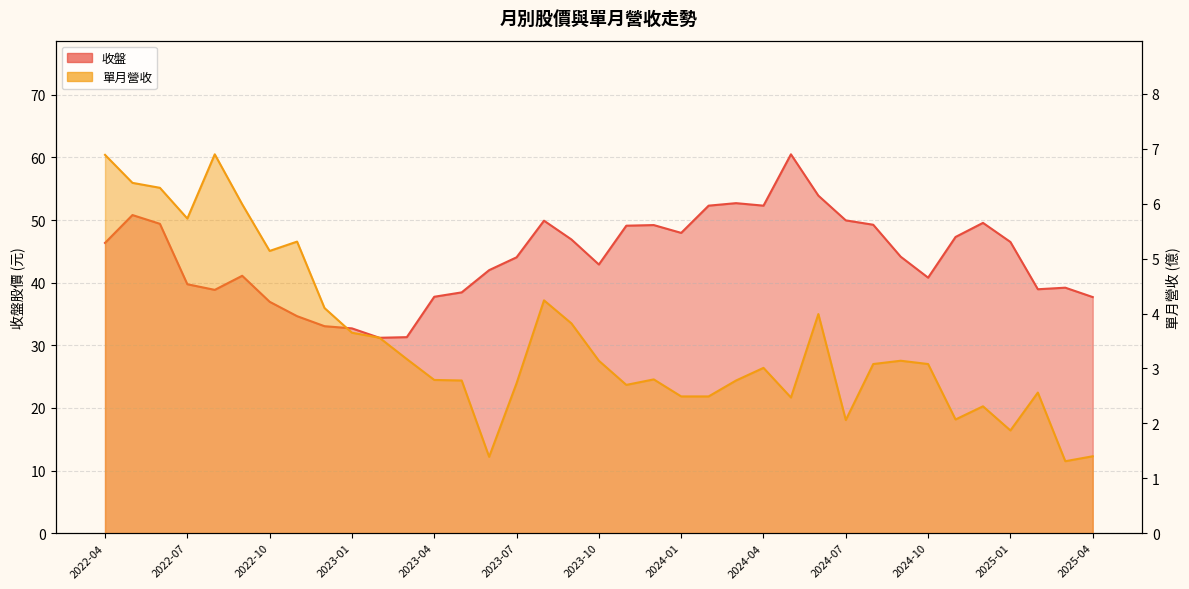

What is the approximate value of 收盤 at 2024-03?

52.7